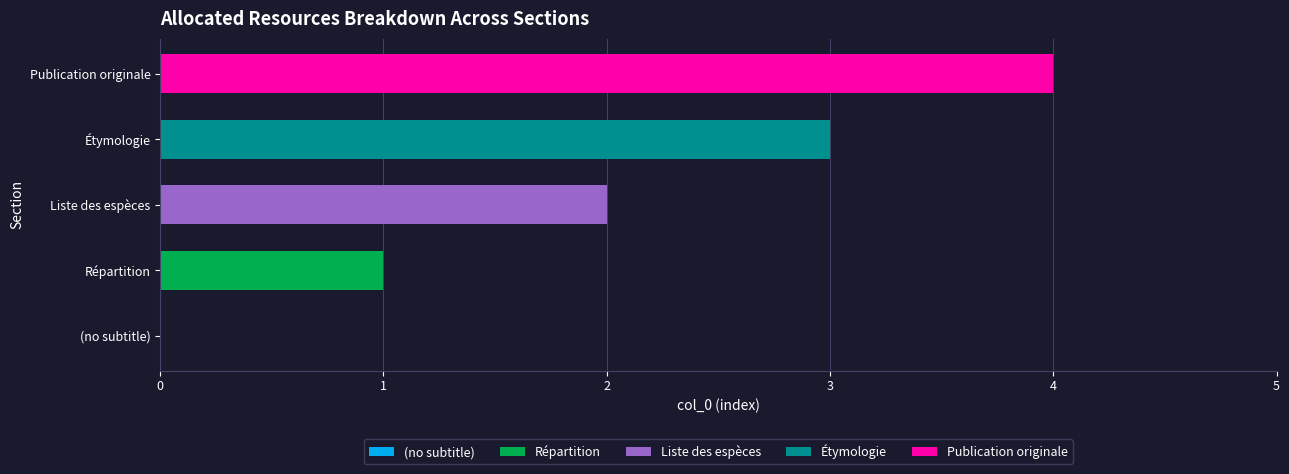

Reading right to left, transcribe all the data shown in this chart.

4	3	2	1	0